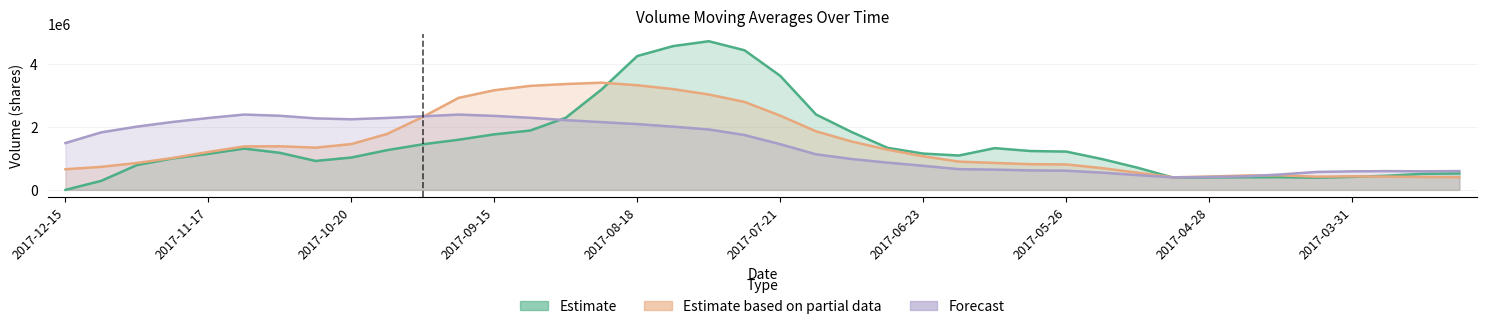

True or false: v_ma10 has a value of 270837.7 at 2017-12-15.

False